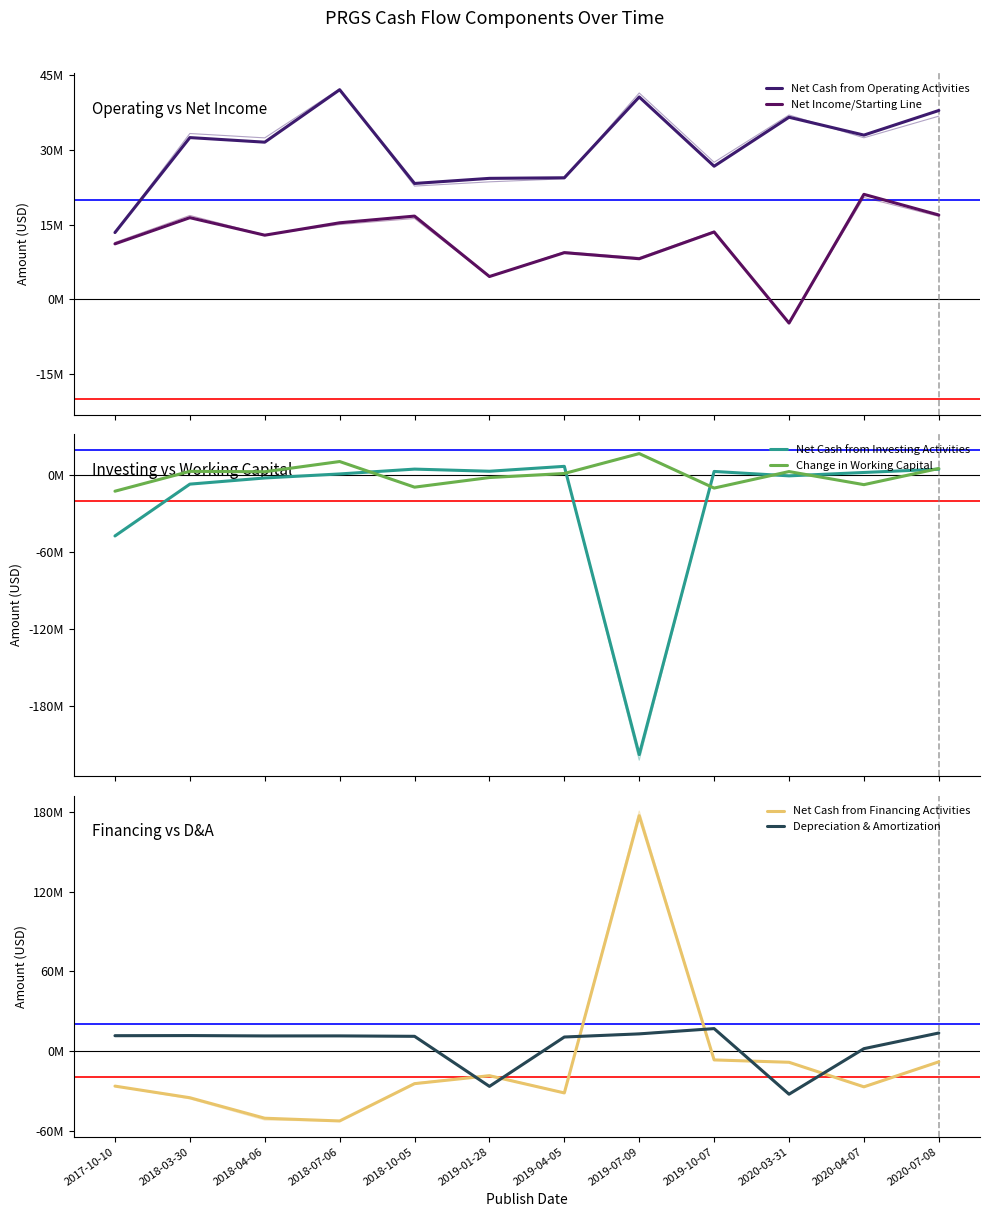

Reading left to right, list all the values displayed in this chart.

Net Cash from Operating Activities: 2017-10-10=13442000	2018-03-30=32515000	2018-04-06=31595000	2018-07-06=42129000	2018-10-05=23301000	2019-01-28=24327000	2019-04-05=24444000	2019-07-09=40674000	2019-10-07=26765000	2020-03-31=36601000	2020-04-07=33016000	2020-07-08=37957000
Net Income/Starting Line: 2017-10-10=11172000	2018-03-30=16429000	2018-04-06=12912000	2018-07-06=15403000	2018-10-05=16746000	2019-01-28=4609000	2019-04-05=9402000	2019-07-09=8181000	2019-10-07=13557000	2020-03-31=-4740000	2020-04-07=21116000	2020-07-08=16968000
Net Cash from Investing Activities: 2017-10-10=-47306000	2018-03-30=-6756000	2018-04-06=-1944000	2018-07-06=1213000	2018-10-05=5000000	2019-01-28=3324000	2019-04-05=7159000	2019-07-09=-218432000	2019-10-07=3171000	2020-03-31=-278000	2020-04-07=2360000	2020-07-08=4925000
Change in Working Capital: 2017-10-10=-12285000	2018-03-30=3242000	2018-04-06=2945000	2018-07-06=10932000	2018-10-05=-9130000	2019-01-28=-1607000	2019-04-05=1577000	2019-07-09=17136000	2019-10-07=-9846000	2020-03-31=3078000	2020-04-07=-7167000	2020-07-08=5485000
Net Cash from Financing Activities: 2017-10-10=-26505000	2018-03-30=-35256000	2018-04-06=-50697000	2018-07-06=-52758000	2018-10-05=-24657000	2019-01-28=-18659000	2019-04-05=-31645000	2019-07-09=177251000	2019-10-07=-6769000	2020-03-31=-8545000	2020-04-07=-27054000	2020-07-08=-8201000
Depreciation & Amortization: 2017-10-10=11476000	2018-03-30=11572000	2018-04-06=11302000	2018-07-06=11331000	2018-10-05=11014000	2019-01-28=-26706000	2019-04-05=10486000	2019-07-09=12852000	2019-10-07=16822000	2020-03-31=-32608000	2020-04-07=1717000	2020-07-08=13524000